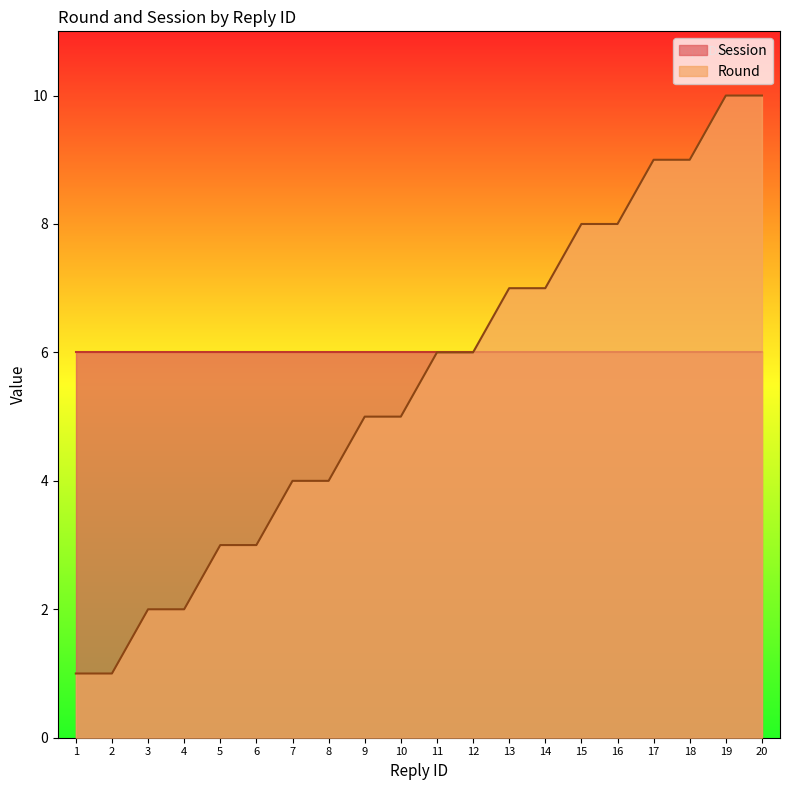

What is the sum of all values?

110